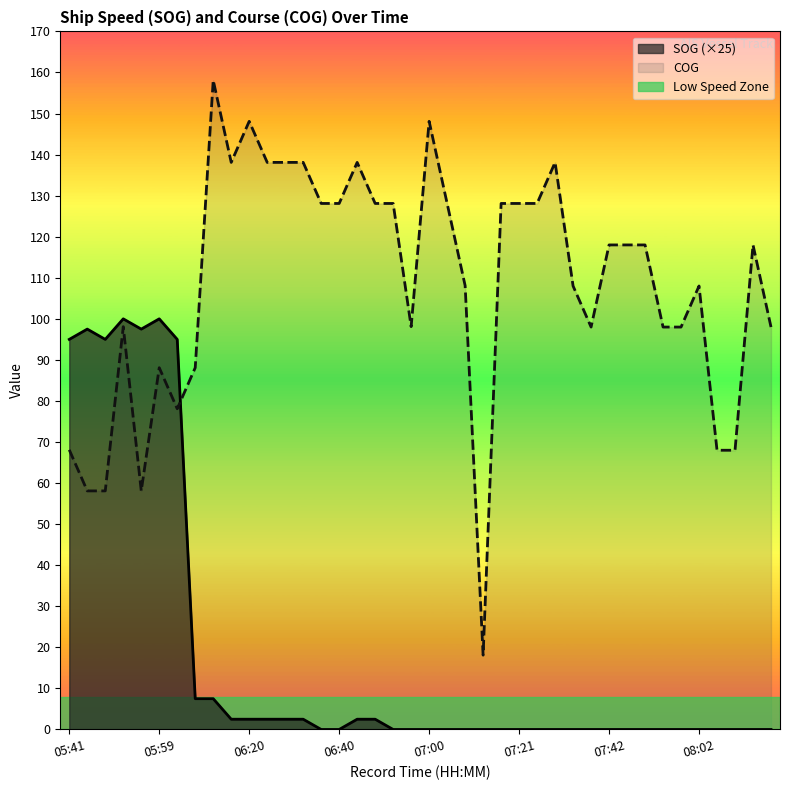

Rank the series by their average value, from lowest to highest.

SOG (×25), COG